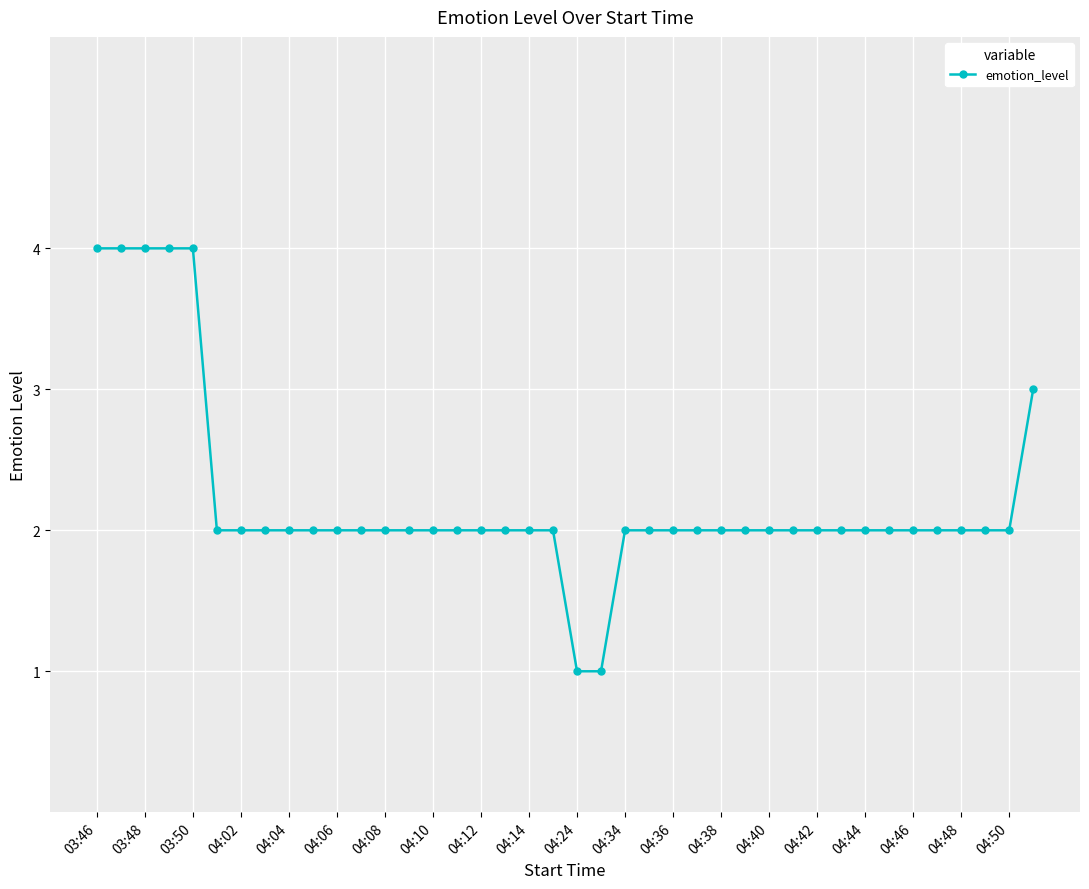

Does the chart display data point markers on the line(s)?

Yes